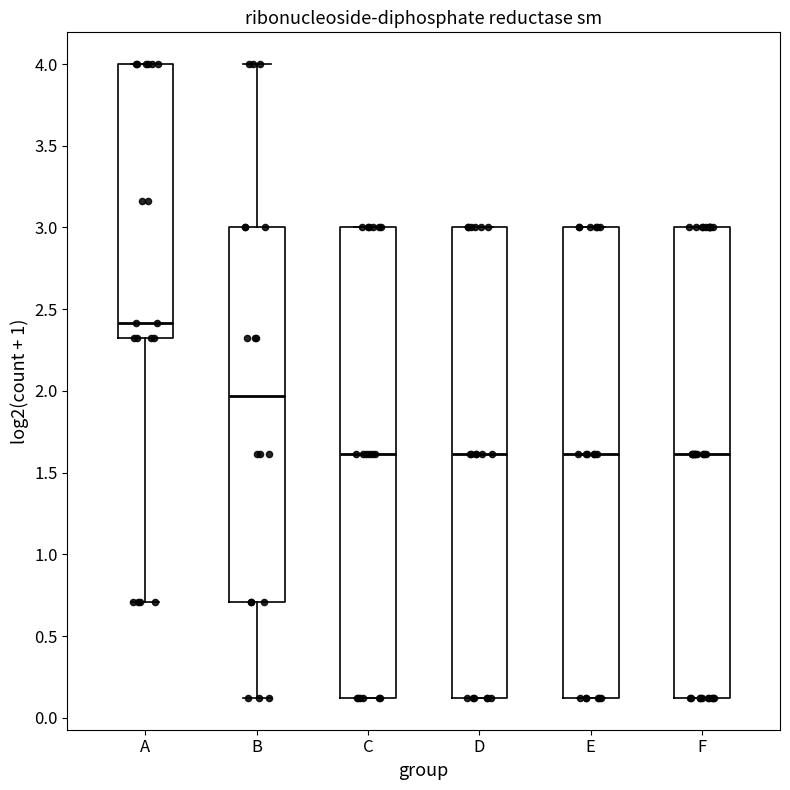

Reading left to right, read every box against the y-axis: the position of its median line, the range the box covers, and the ends of its whiskers. The values are not printed on the chart, so give them approximately, as read against the axis.

A: median 2.40, box 2.30 to 4.00, whiskers 0.70 to 4.00
B: median 1.95, box 0.70 to 3.00, whiskers 0.10 to 4.00
C: median 1.60, box 0.10 to 3.00, whiskers 0.10 to 3.00
D: median 1.60, box 0.10 to 3.00, whiskers 0.10 to 3.00
E: median 1.60, box 0.10 to 3.00, whiskers 0.10 to 3.00
F: median 1.60, box 0.10 to 3.00, whiskers 0.10 to 3.00